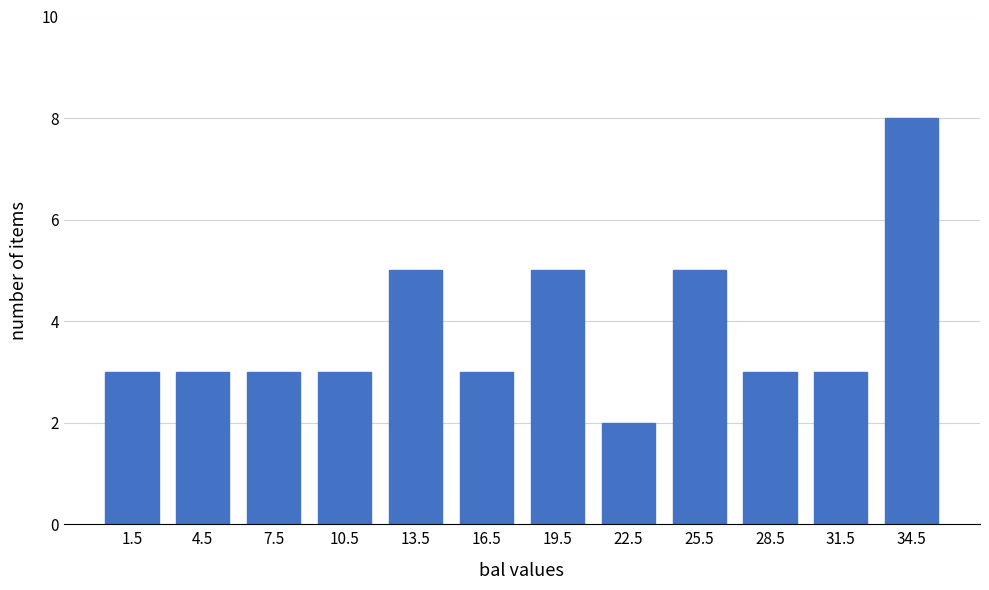

Reading left to right, list every bar in this chart as the range it spans on the x-axis followed by its height. Neither the bar edges nor the heights are printed on the chart, so give them approximately, as read against the axes.

0 to 3: 3
3 to 6: 3
6 to 9: 3
9 to 12: 3
12 to 15: 5
15 to 18: 3
18 to 21: 5
21 to 24: 2
24 to 27: 5
27 to 30: 3
30 to 33: 3
33 to 36: 8